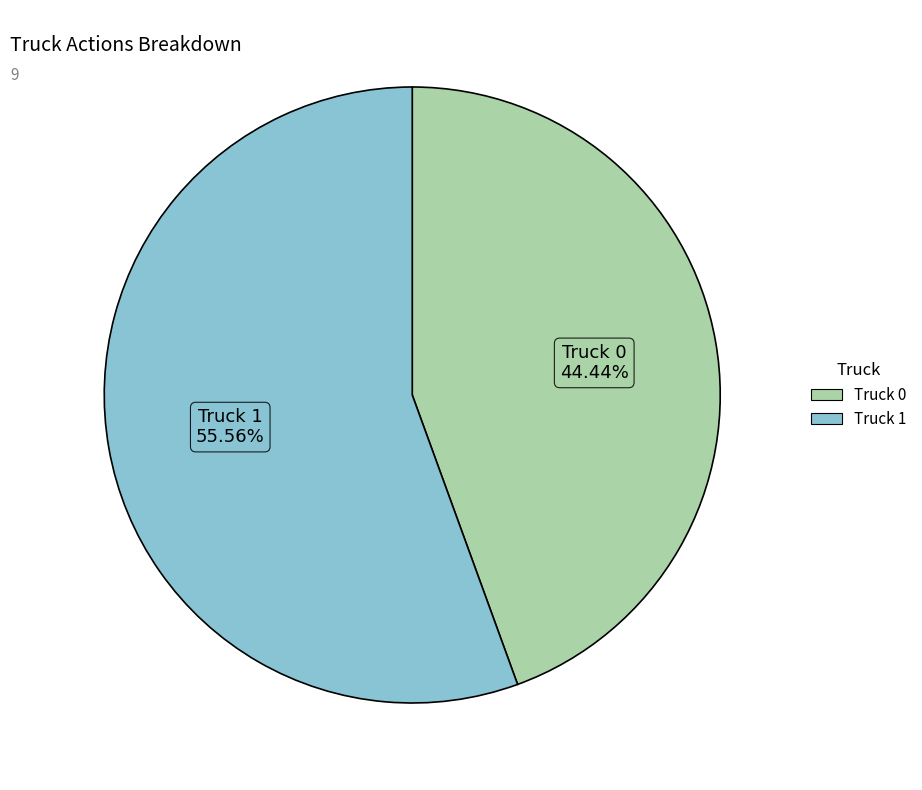

Which category has the smallest portion of the pie?

Truck 0